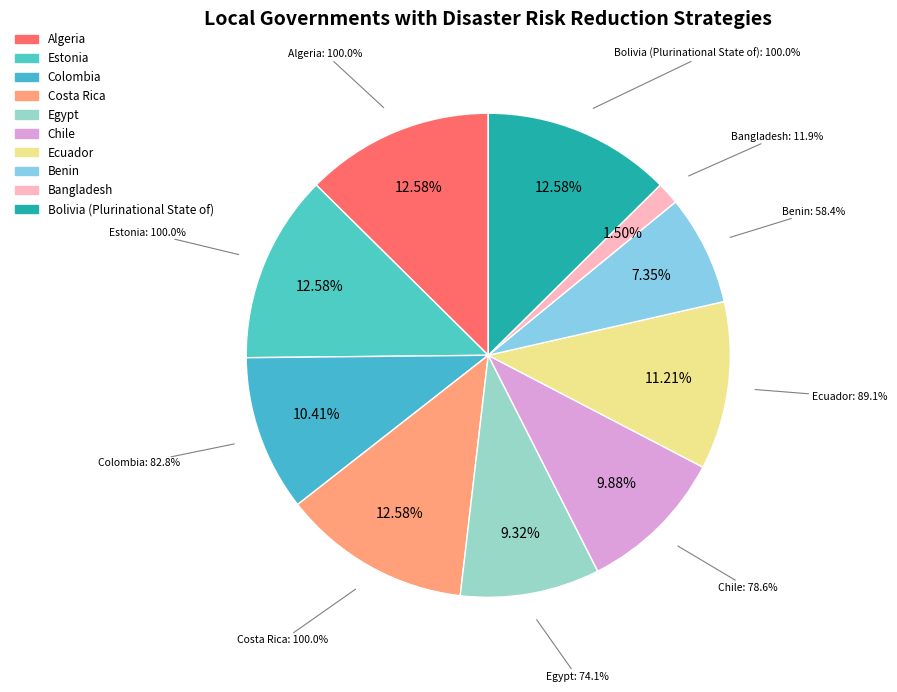

Is Costa Rica the majority of the pie?

No